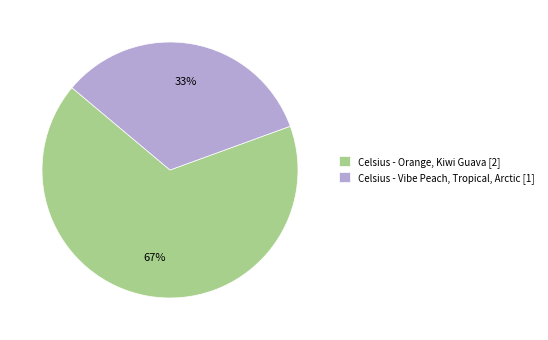

Do Celsius - Vibe Peach, Tropical, Arctic and Celsius - Orange, Kiwi Guava together represent more than half of the pie?

Yes